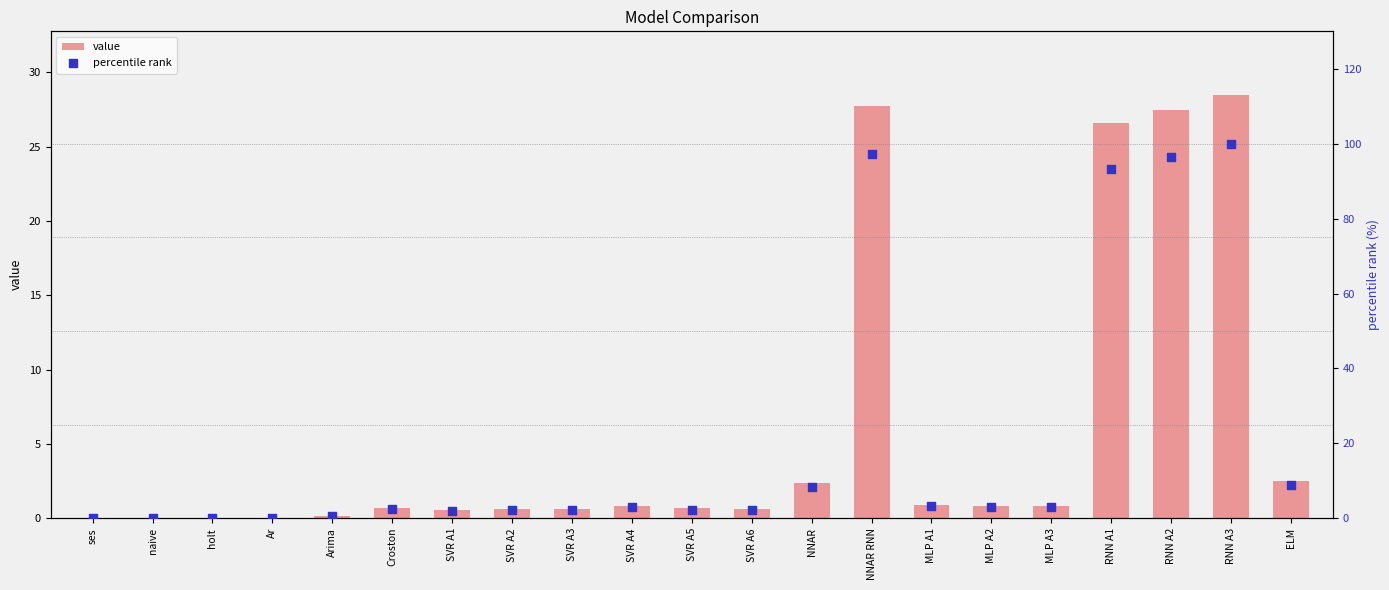

What are all the series names shown in the legend?

value, percentile rank